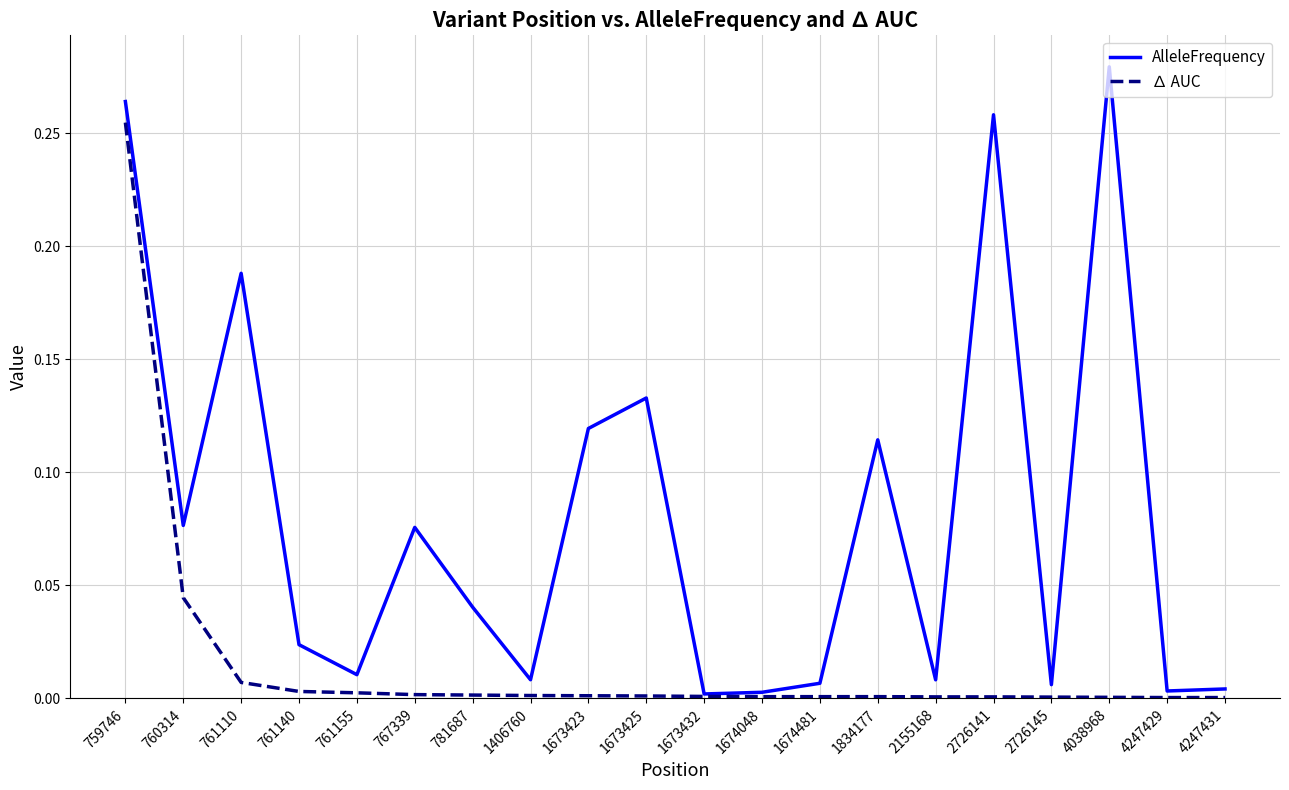

List the series in order of their overall mean, lowest first.

∆ AUC, AlleleFrequency